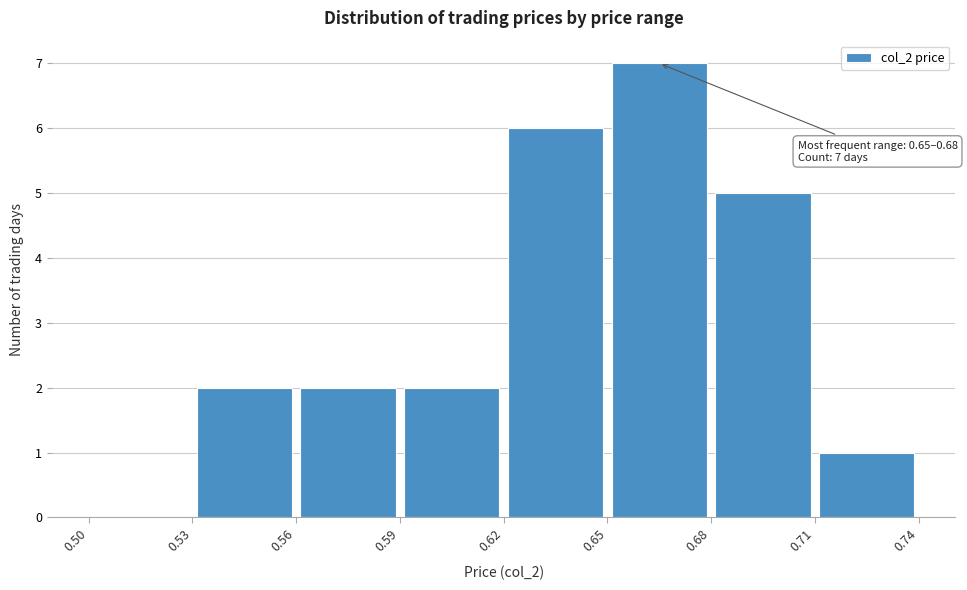

Which range on the x-axis has the tallest bar?

0.65 to 0.68